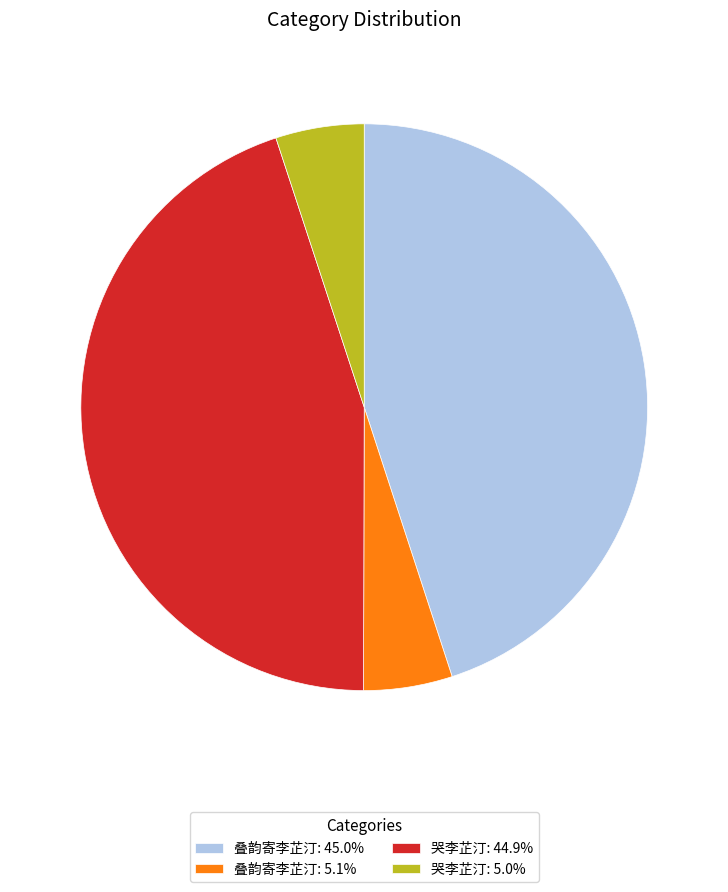

Is 叠韵寄李芷汀: 45.0% the majority of the pie?

No